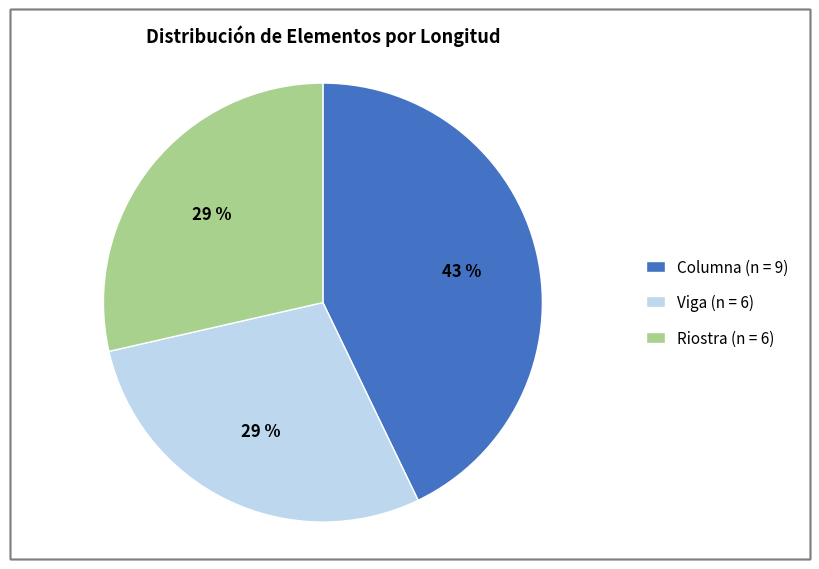

Count the number of slices in the pie.

3